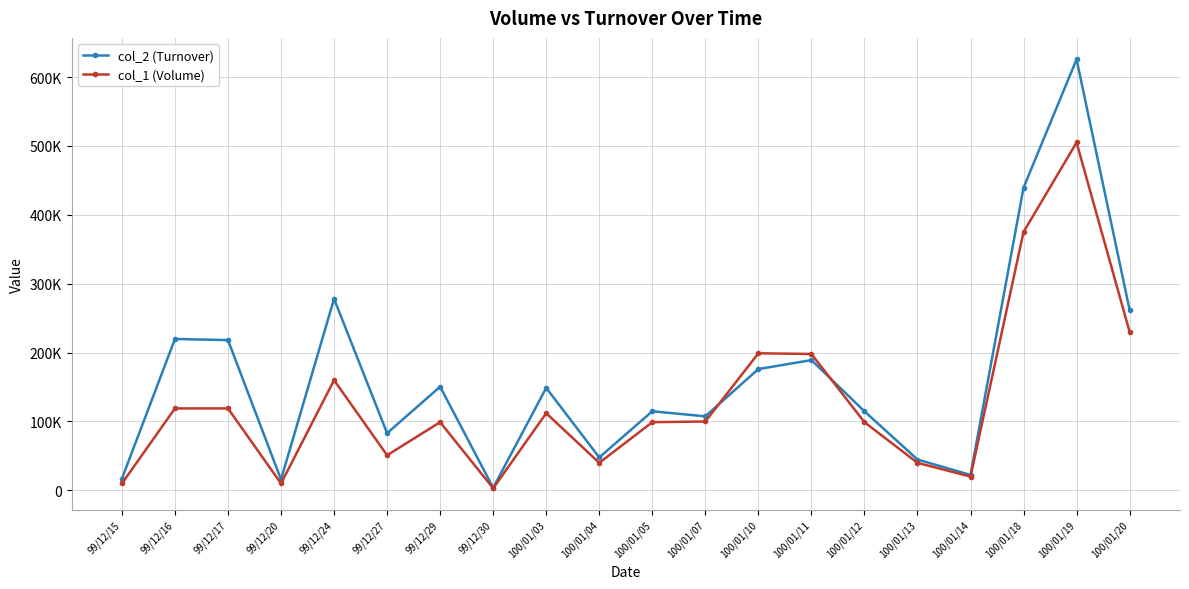

At which category does the chart reach its minimum across all series?

99/12/30